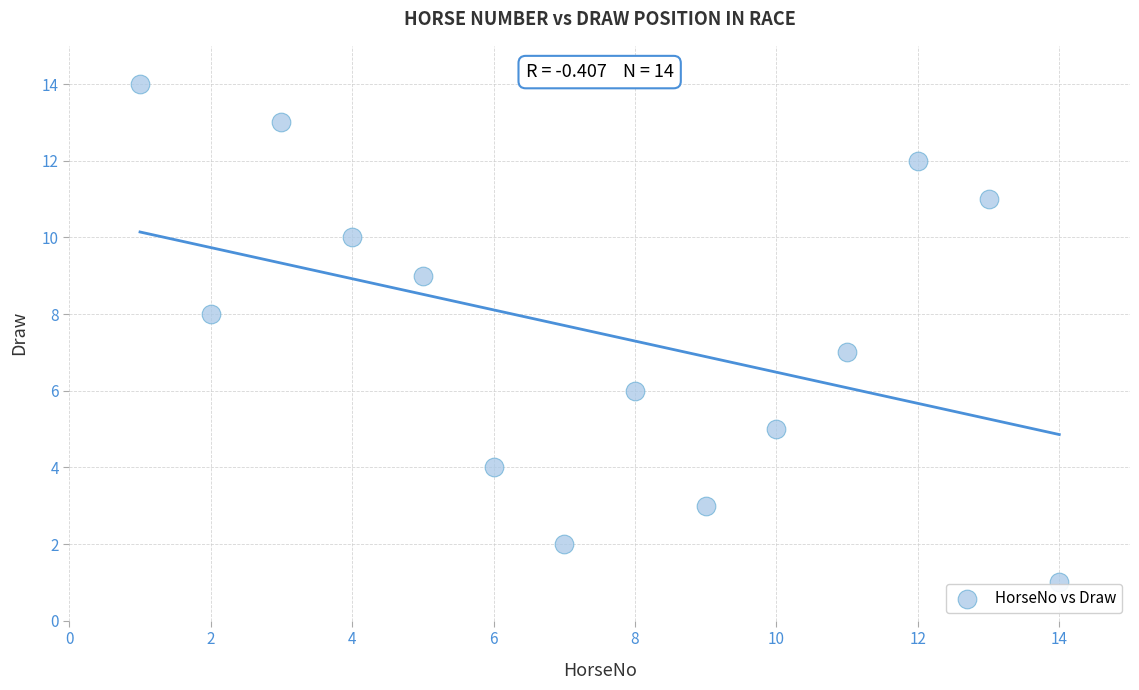

What is the range of Y values (max minus min)?

13